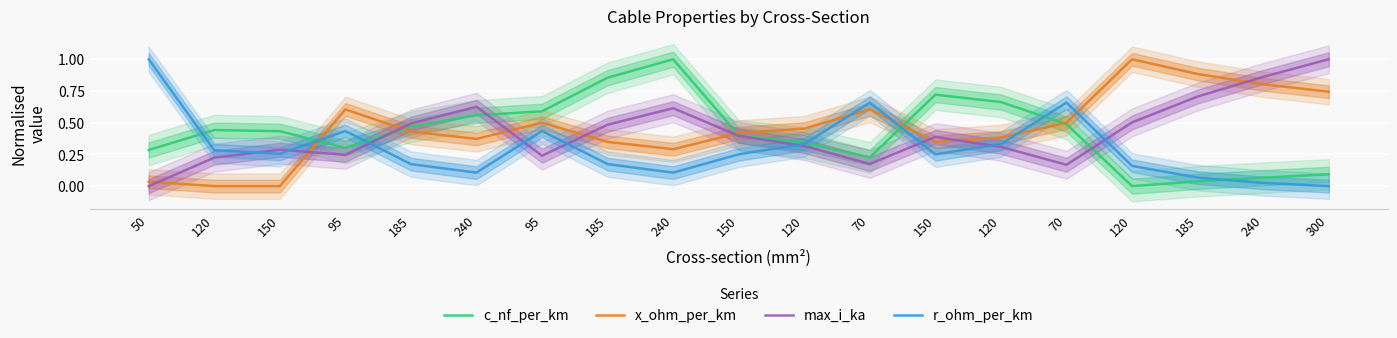

Which series has the widest spread of values?

c_nf_per_km